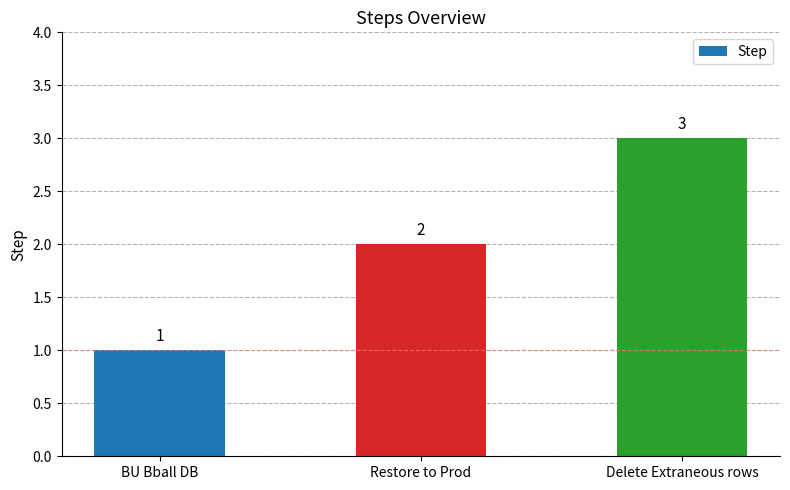

Reading right to left, list all the values displayed in this chart.

3	2	1